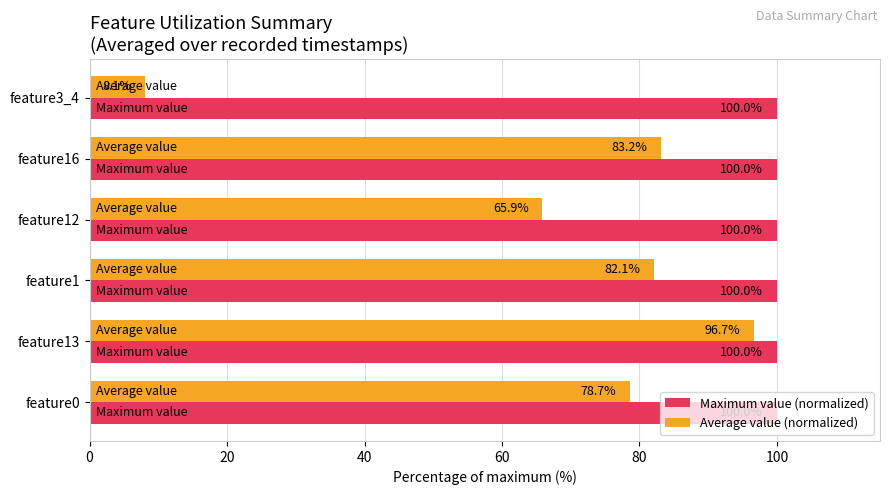

Rank the categories by Average value (normalized) value from lowest to highest.

feature3_4, feature12, feature0, feature1, feature16, feature13